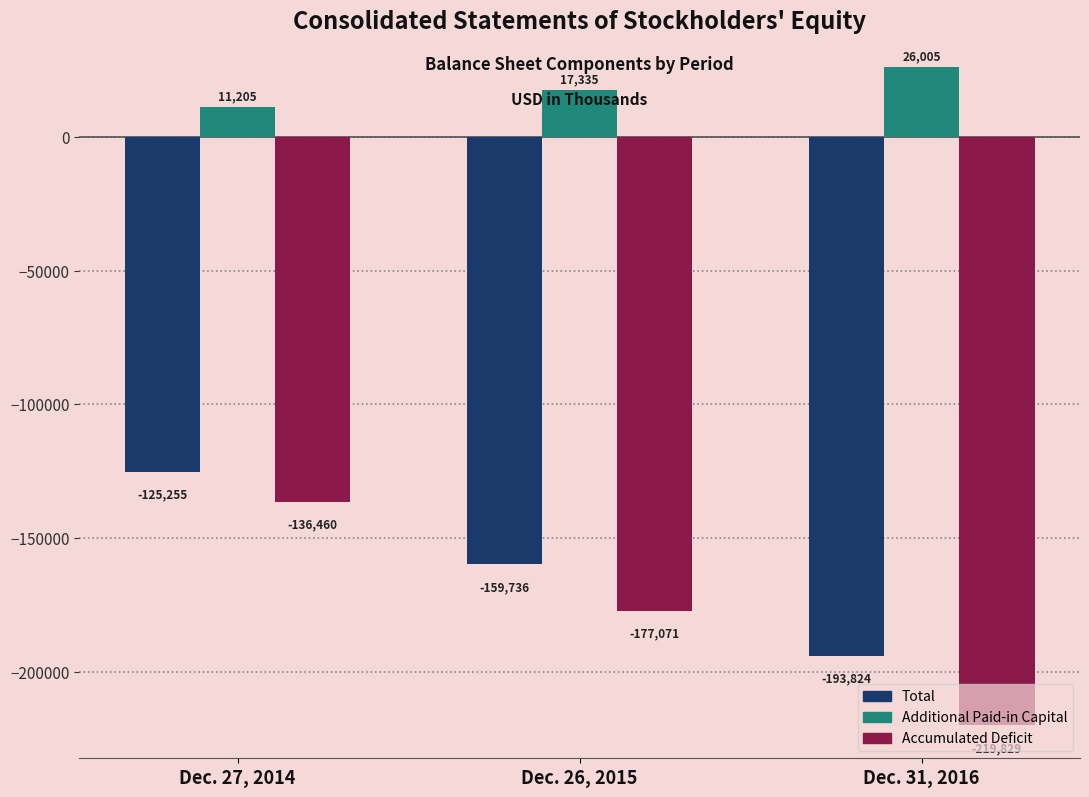

Which category has the lowest value in the Total series?

Dec. 31, 2016